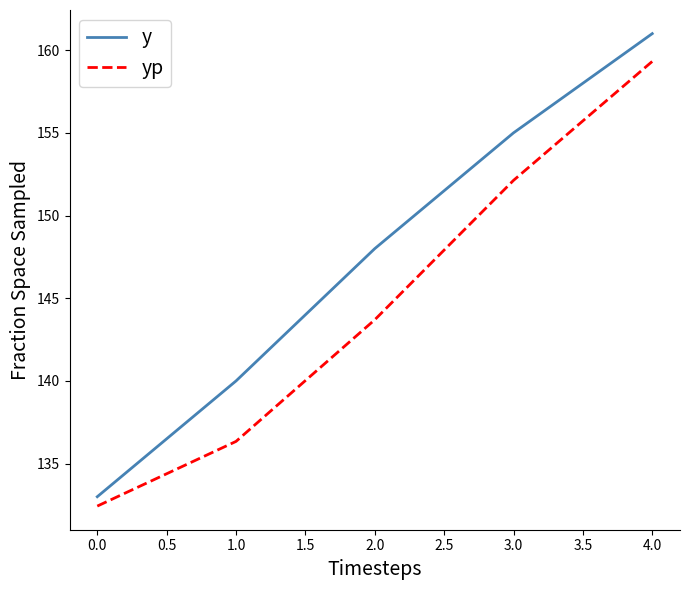

Rank the series by their maximum value, from lowest to highest.

yp, y